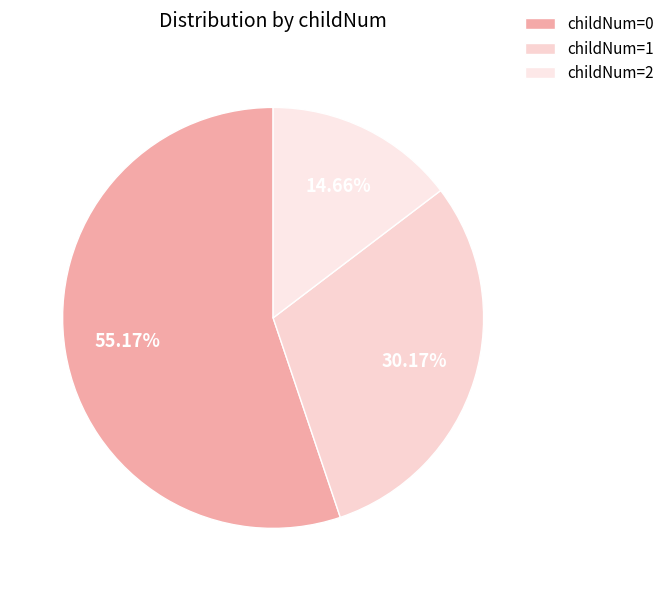

Count the number of slices in the pie.

3